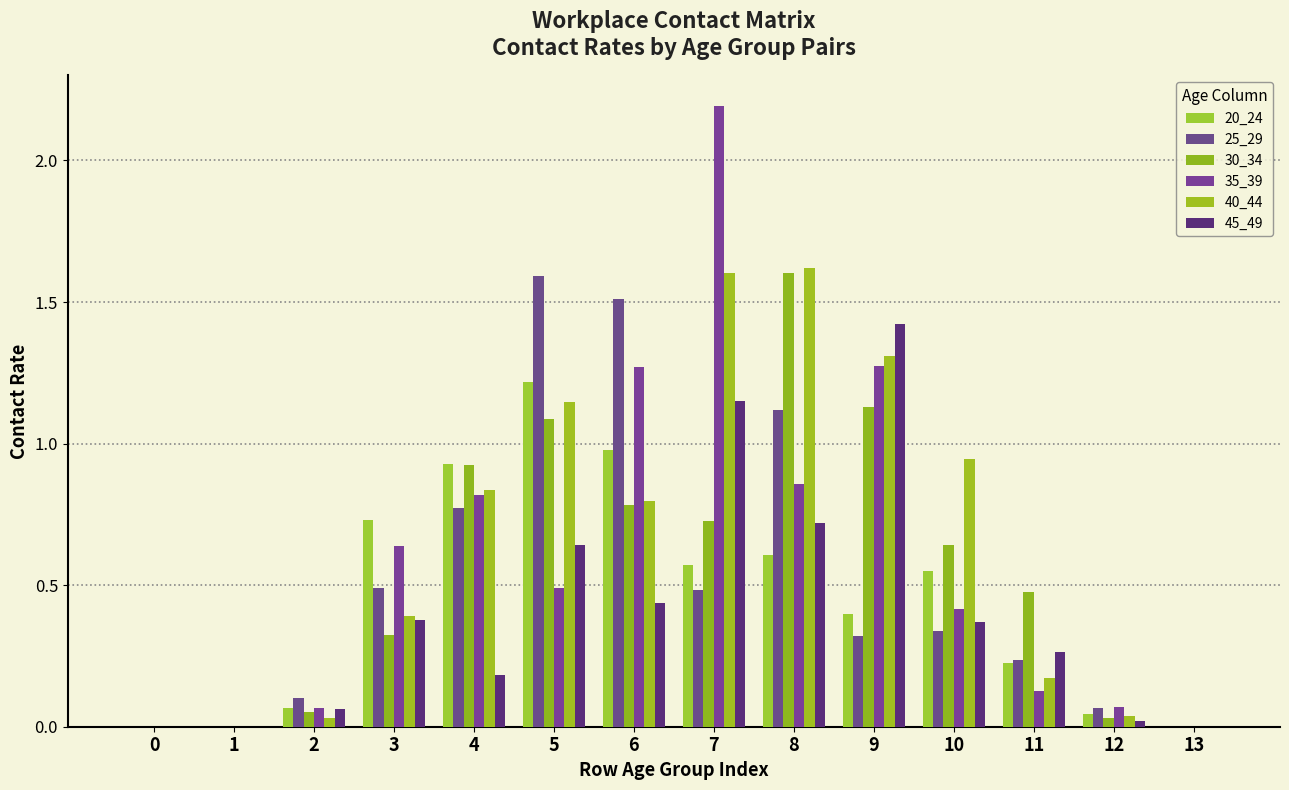

Which series has the widest spread of values?

35_39